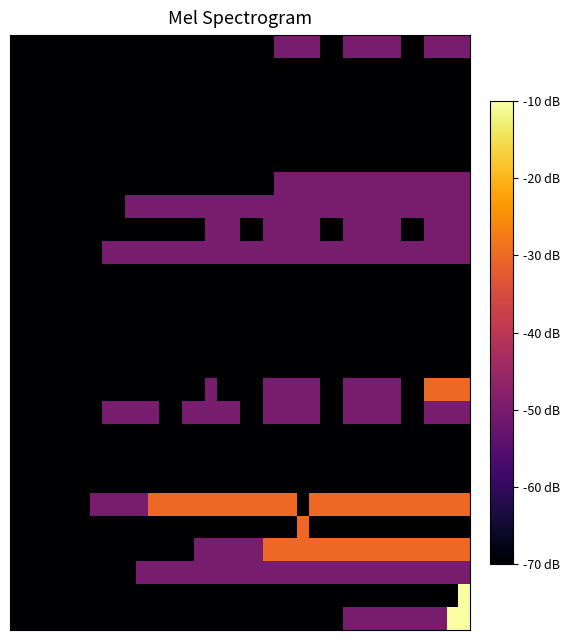

What is the minimum value shown in the chart?

-70.0